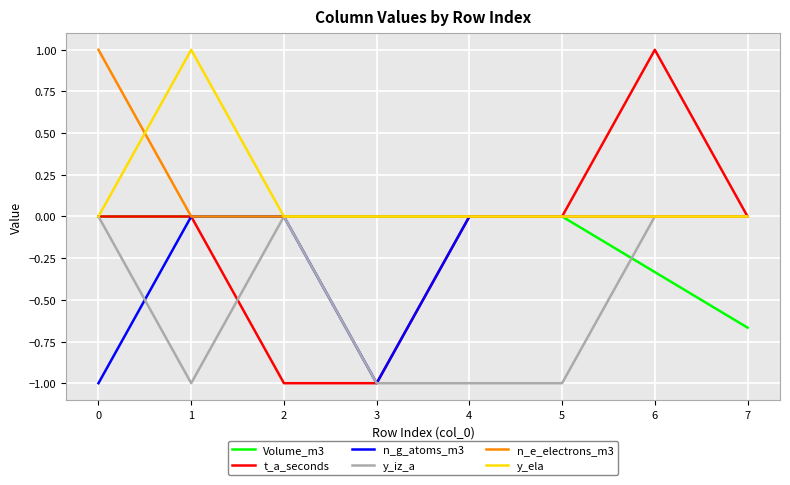

What is the total value across all series at 2?

-1.0